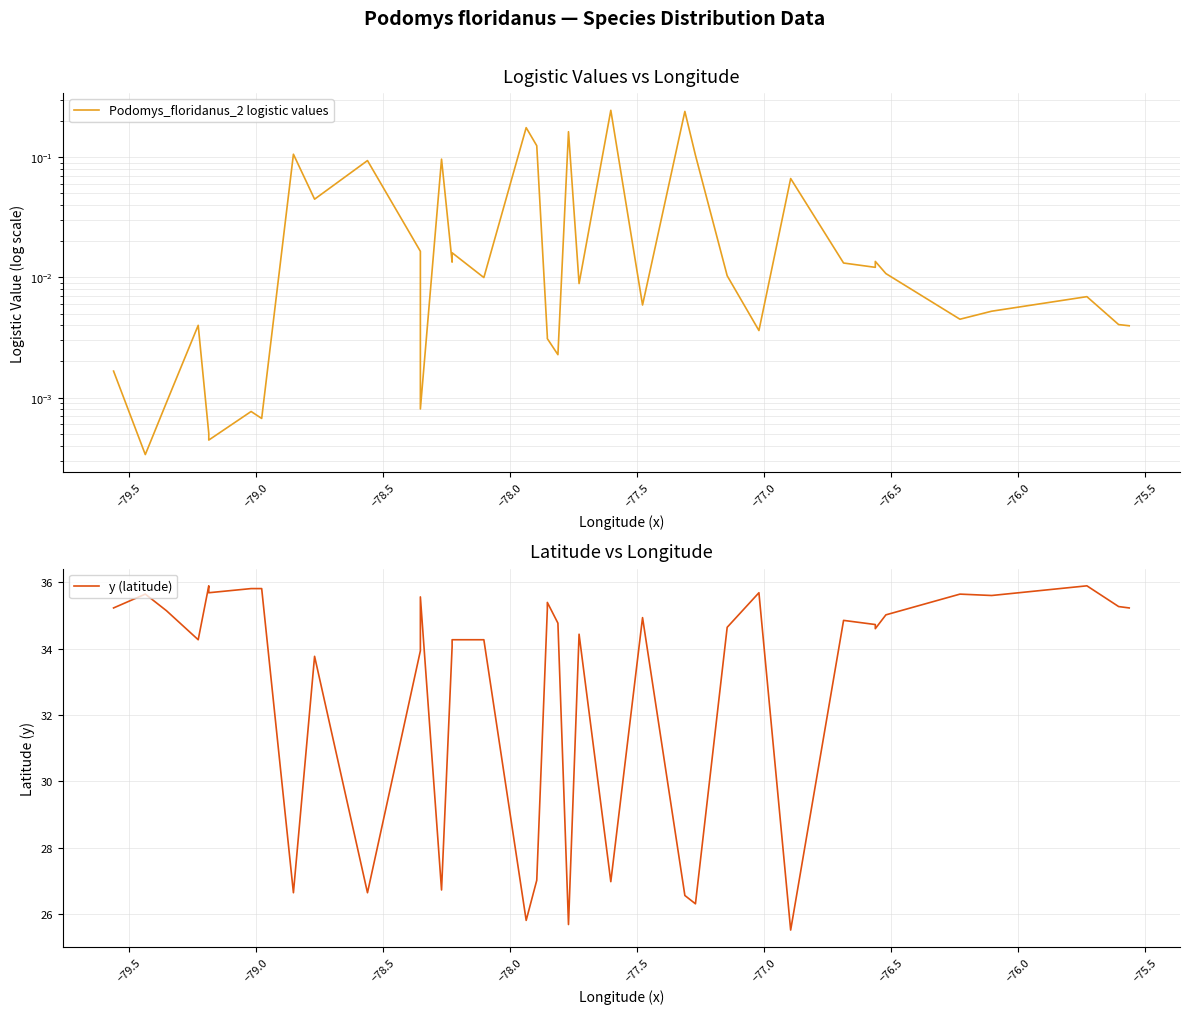

What are all the series names shown in the legend?

Podomys_floridanus_2 logistic values, y (latitude)